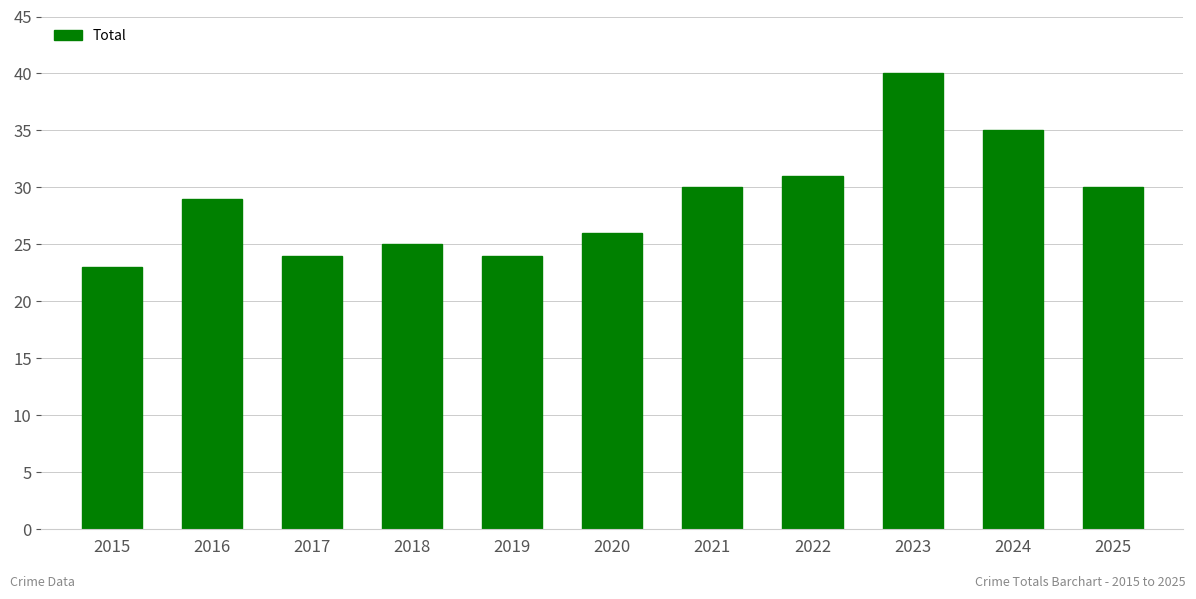

How many distinct data groups are displayed?

1